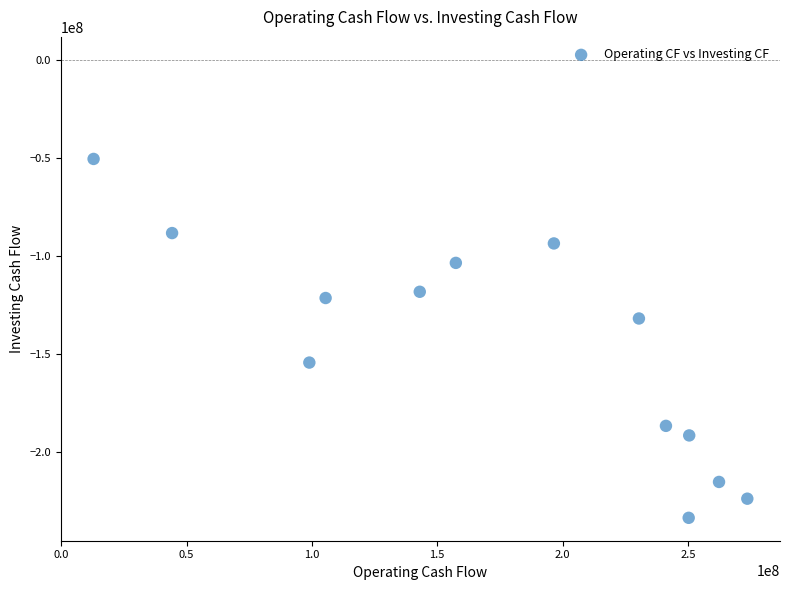

What is the range of Y values (max minus min)?

182955000